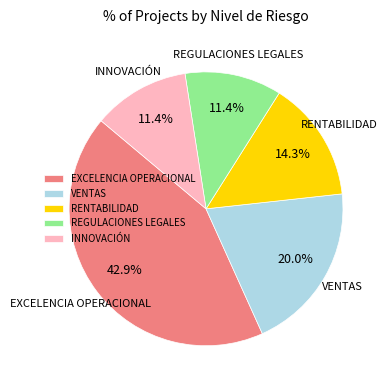

Do RENTABILIDAD and EXCELENCIA OPERACIONAL together represent more than half of the pie?

Yes